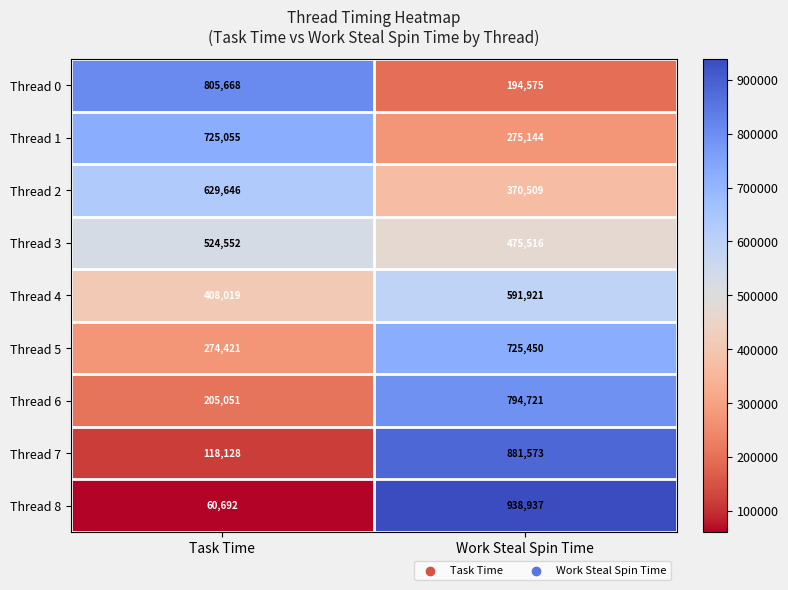

Between Task Time and Work Steal Spin Time, which series saw the biggest shift?

Thread 8